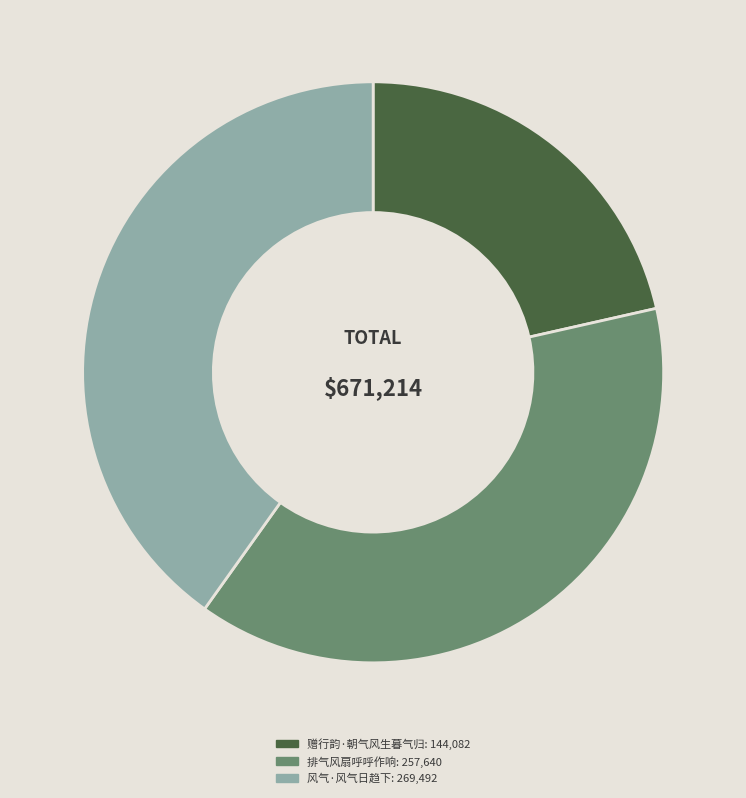

What is the smallest slice in the pie chart?

赠行韵·朝气风生暮气归